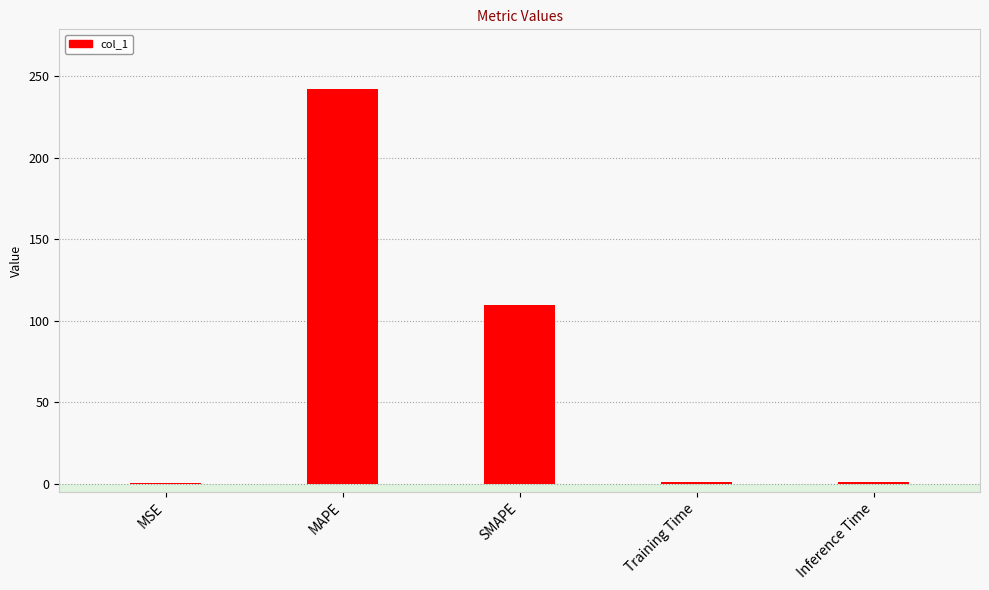

What value does the data have at Inference Time?

0.8